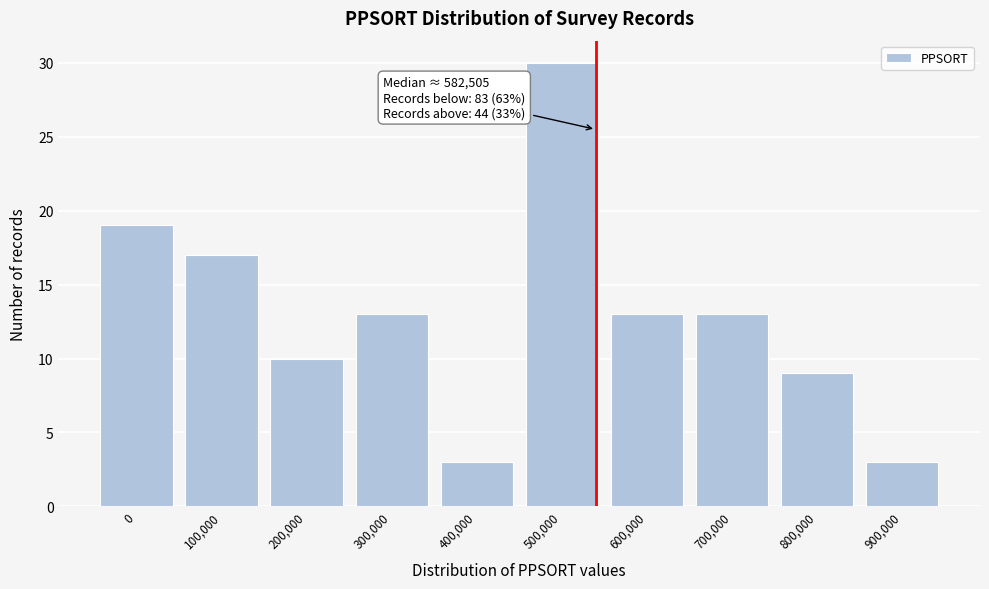

Reading right to left, list all the values displayed in this chart.

3	9	13	13	30	3	13	10	17	19